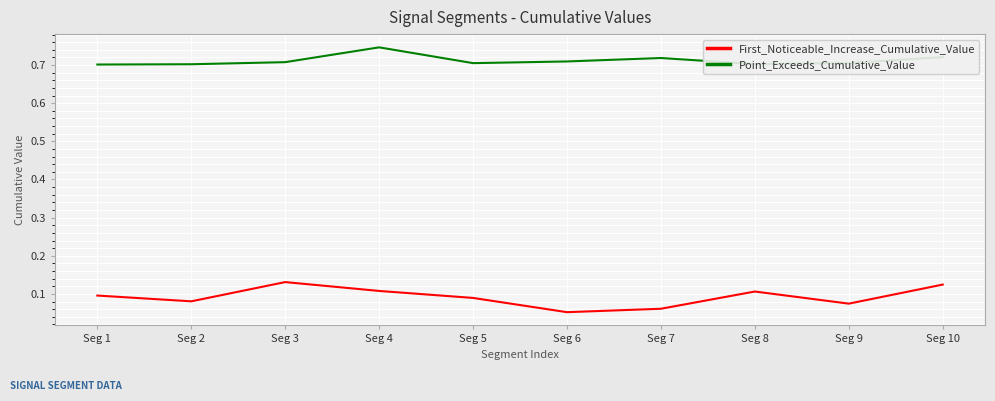

At which label is First_Noticeable_Increase_Cumulative_Value closest to 0?

Seg 6